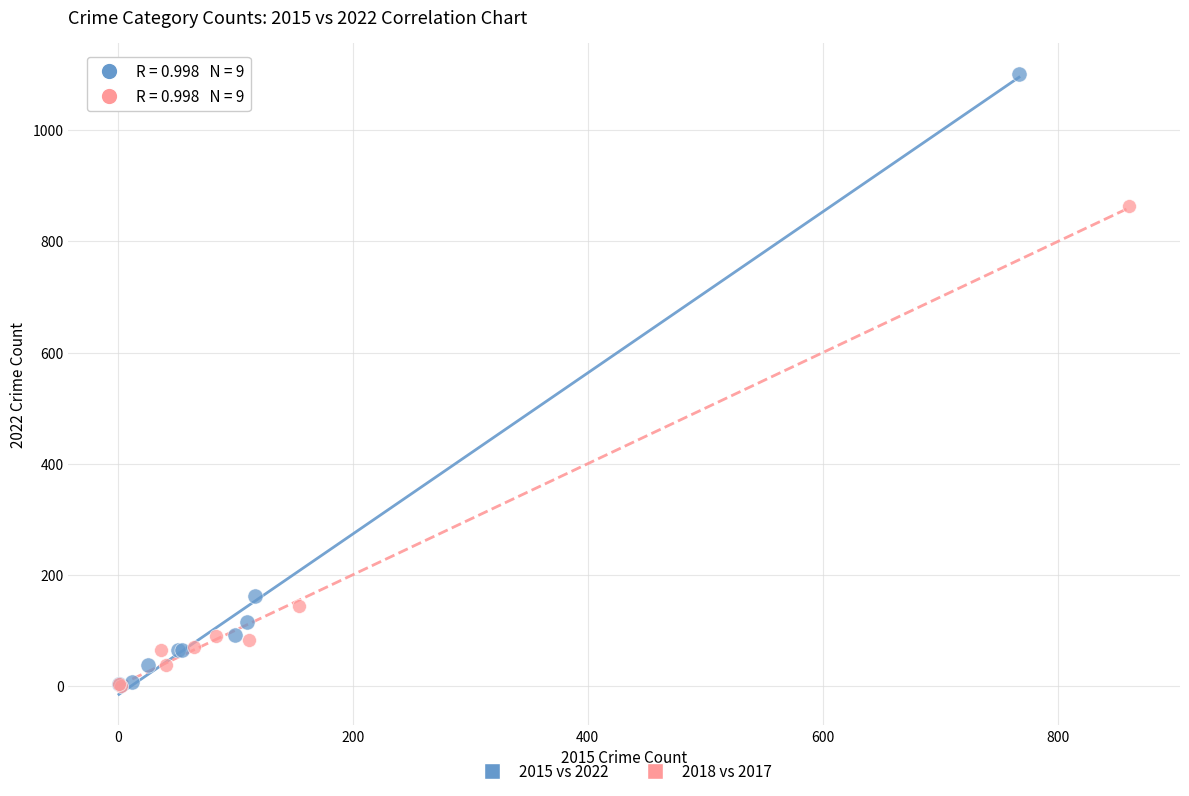

Which series has the widest spread of Y values?

2015 vs 2022